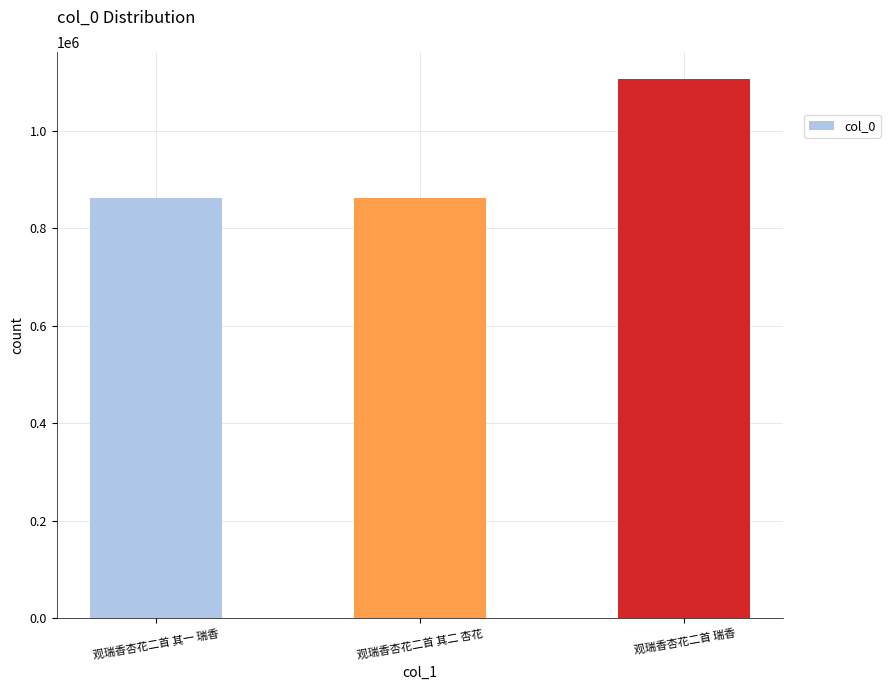

The value at 观瑞香杏花二首 瑞香 is 1106830. True or false?

True